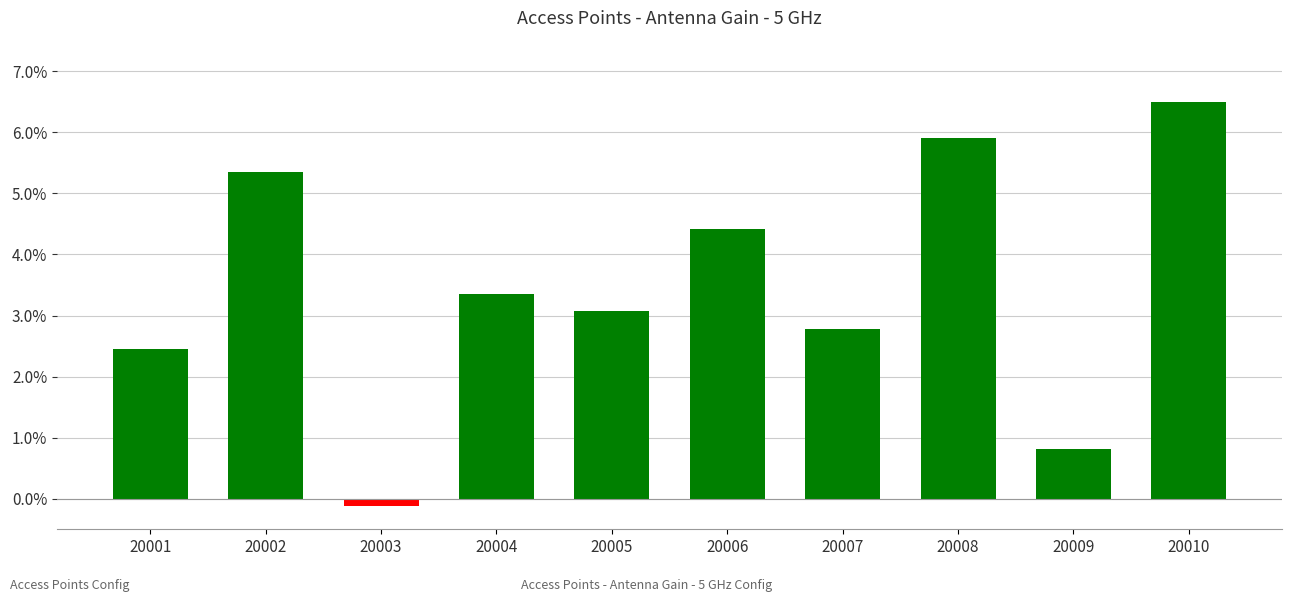

Which category has the lowest value across all series?

20003